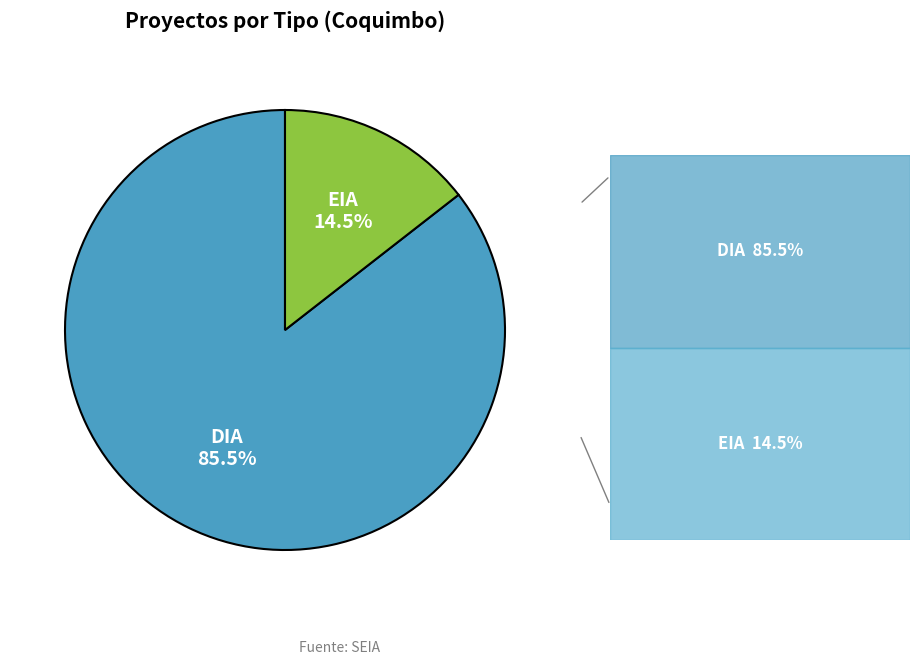

Combined, do EIA and DIA account for over 50%?

Yes